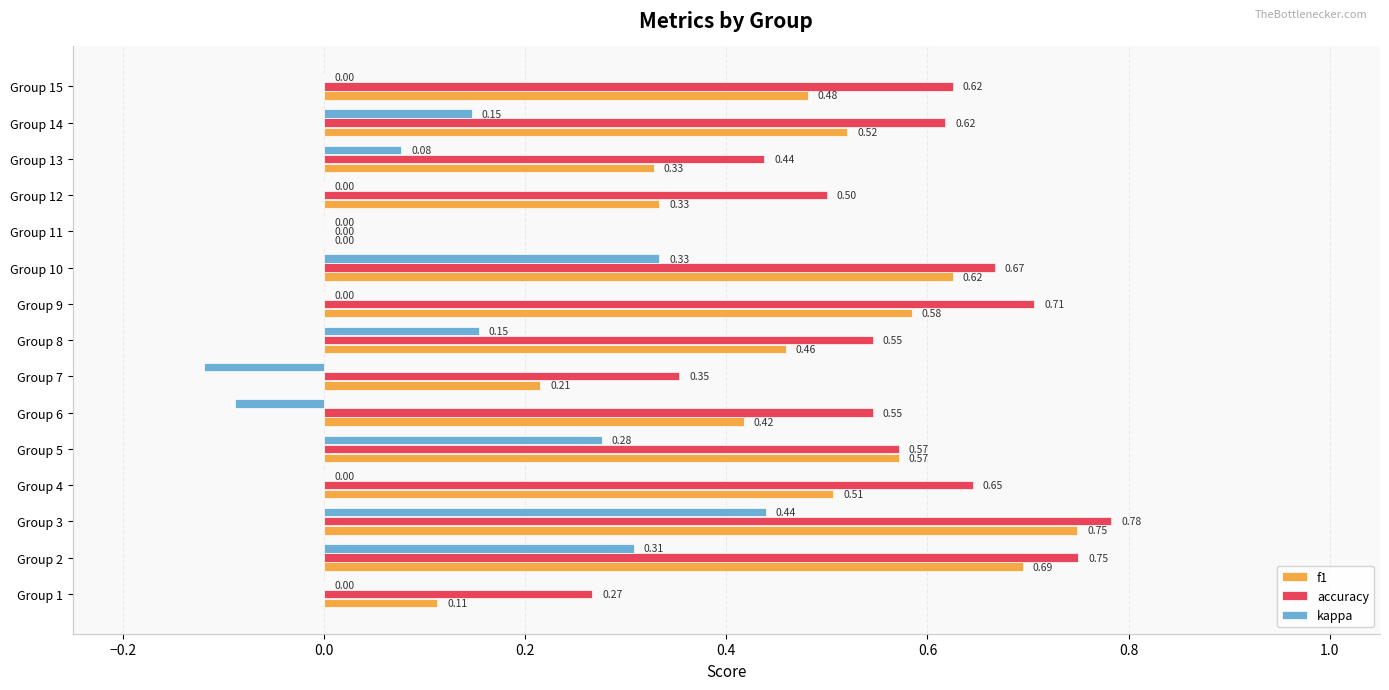

Which series changed the most between Group 7 and Group 8?

kappa